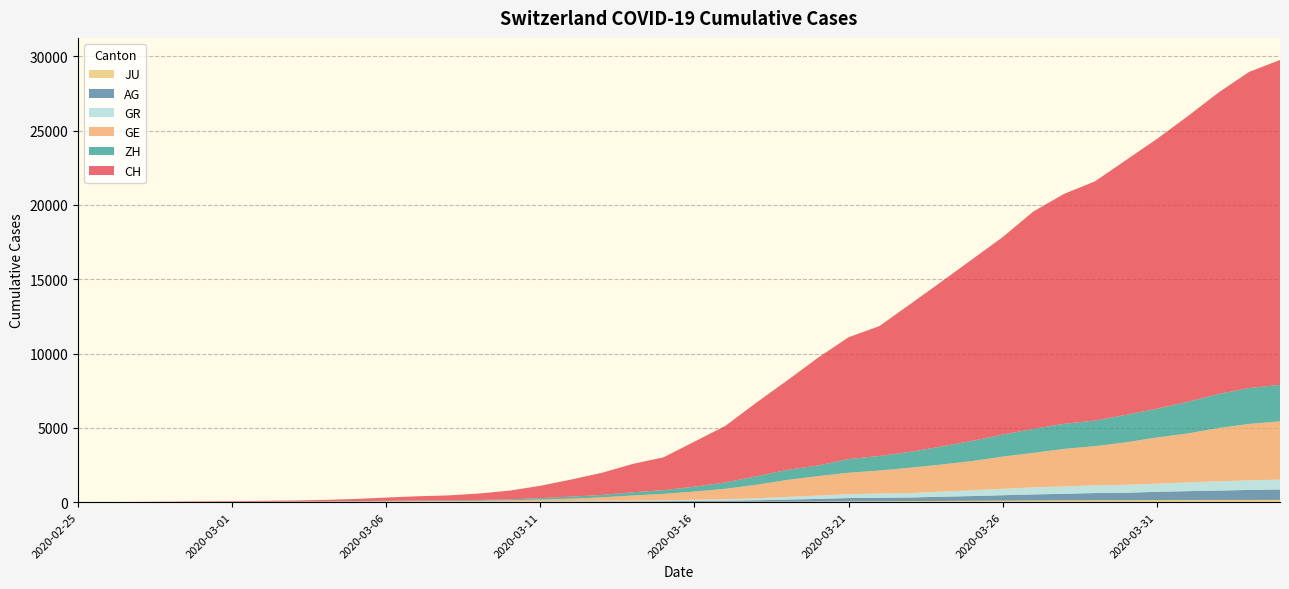

Reading right to left, extract all data points from this chart.

CH: 2020-04-04=21855	2020-04-03=21267	2020-04-02=20278	2020-04-01=19207	2020-03-31=18141	2020-03-30=17135	2020-03-29=16094	2020-03-28=15470	2020-03-27=14625	2020-03-26=13278	2020-03-25=12200	2020-03-24=11069	2020-03-23=9935	2020-03-22=8736	2020-03-21=8194	2020-03-20=7240	2020-03-19=6002	2020-03-18=4945	2020-03-17=3796	2020-03-16=3032	2020-03-15=2211	2020-03-14=1905	2020-03-13=1490	2020-03-12=1146	2020-03-11=831	2020-03-10=587	2020-03-09=432	2020-03-08=332	2020-03-07=283	2020-03-06=220	2020-03-05=145	2020-03-04=99	2020-03-03=70	2020-03-02=55	2020-03-01=38	2020-02-29=31	2020-02-28=19	2020-02-27=9	2020-02-26=5	2020-02-25=0
GE: 2020-04-04=3928	2020-04-03=3793	2020-04-02=3582	2020-04-01=3289	2020-03-31=3109	2020-03-30=2855	2020-03-29=2638	2020-03-28=2527	2020-03-27=2322	2020-03-26=2161	2020-03-25=1960	2020-03-24=1820	2020-03-23=1703	2020-03-22=1549	2020-03-21=1445	2020-03-20=1307	2020-03-19=1139	2020-03-18=911	2020-03-17=701	2020-03-16=549	2020-03-15=425	2020-03-14=343	2020-03-13=224	2020-03-12=153	2020-03-11=112	2020-03-10=79	2020-03-09=59	2020-03-08=44	2020-03-07=42	2020-03-06=29	2020-03-05=20	2020-03-04=15	2020-03-03=13	2020-03-02=10	2020-03-01=9	2020-02-29=8	2020-02-28=4	2020-02-27=1	2020-02-26=1	2020-02-25=0
AG: 2020-04-04=702	2020-04-03=673	2020-04-02=631	2020-04-01=596	2020-03-31=554	2020-03-30=506	2020-03-29=485	2020-03-28=444	2020-03-27=407	2020-03-26=367	2020-03-25=318	2020-03-24=283	2020-03-23=245	2020-03-22=235	2020-03-21=223	2020-03-20=175	2020-03-19=134	2020-03-18=96	2020-03-17=69	2020-03-16=56	2020-03-15=43	2020-03-14=33	2020-03-13=30	2020-03-12=27	2020-03-11=20	2020-03-10=18	2020-03-09=15	2020-03-08=14	2020-03-07=14	2020-03-06=12	2020-03-05=11	2020-03-04=10	2020-03-03=7	2020-03-02=7	2020-03-01=4	2020-02-29=3	2020-02-28=1	2020-02-27=1	2020-02-26=1	2020-02-25=0
GR: 2020-04-04=657	2020-04-03=649	2020-04-02=622	2020-04-01=592	2020-03-31=547	2020-03-30=535	2020-03-29=519	2020-03-28=495	2020-03-27=474	2020-03-26=433	2020-03-25=393	2020-03-24=343	2020-03-23=300	2020-03-22=284	2020-03-21=258	2020-03-20=226	2020-03-19=182	2020-03-18=128	2020-03-17=101	2020-03-16=84	2020-03-15=71	2020-03-14=56	2020-03-13=53	2020-03-12=43	2020-03-11=31	2020-03-10=22	2020-03-09=18	2020-03-08=18	2020-03-07=17	2020-03-06=16	2020-03-05=14	2020-03-04=12	2020-03-03=9	2020-03-02=9	2020-03-01=6	2020-02-29=6	2020-02-28=6	2020-02-27=2	2020-02-26=2	2020-02-25=0
ZH: 2020-04-04=2450	2020-04-03=2417	2020-04-02=2289	2020-04-01=2125	2020-03-31=1936	2020-03-30=1848	2020-03-29=1722	2020-03-28=1690	2020-03-27=1616	2020-03-26=1489	2020-03-25=1357	2020-03-24=1213	2020-03-23=1067	2020-03-22=978	2020-03-21=919	2020-03-20=711	2020-03-19=679	2020-03-18=568	2020-03-17=429	2020-03-16=326	2020-03-15=250	2020-03-14=218	2020-03-13=163	2020-03-12=140	2020-03-11=101	2020-03-10=62	2020-03-09=49	2020-03-08=40	2020-03-07=34	2020-03-06=29	2020-03-05=23	2020-03-04=15	2020-03-03=13	2020-03-02=10	2020-03-01=7	2020-02-29=6	2020-02-28=2	2020-02-27=2	2020-02-26=0	2020-02-25=0
JU: 2020-04-04=154	2020-04-03=149	2020-04-02=149	2020-04-01=145	2020-03-31=140	2020-03-30=128	2020-03-29=127	2020-03-28=119	2020-03-27=114	2020-03-26=100	2020-03-25=92	2020-03-24=82	2020-03-23=69	2020-03-22=61	2020-03-21=54	2020-03-20=44	2020-03-19=36	2020-03-18=32	2020-03-17=29	2020-03-16=25	2020-03-15=19	2020-03-14=18	2020-03-13=17	2020-03-12=12	2020-03-11=7	2020-03-10=7	2020-03-09=7	2020-03-08=5	2020-03-07=5	2020-03-06=4	2020-03-05=4	2020-03-04=2	2020-03-03=2	2020-03-02=1	2020-03-01=1	2020-02-29=1	2020-02-28=1	2020-02-27=1	2020-02-26=0	2020-02-25=0